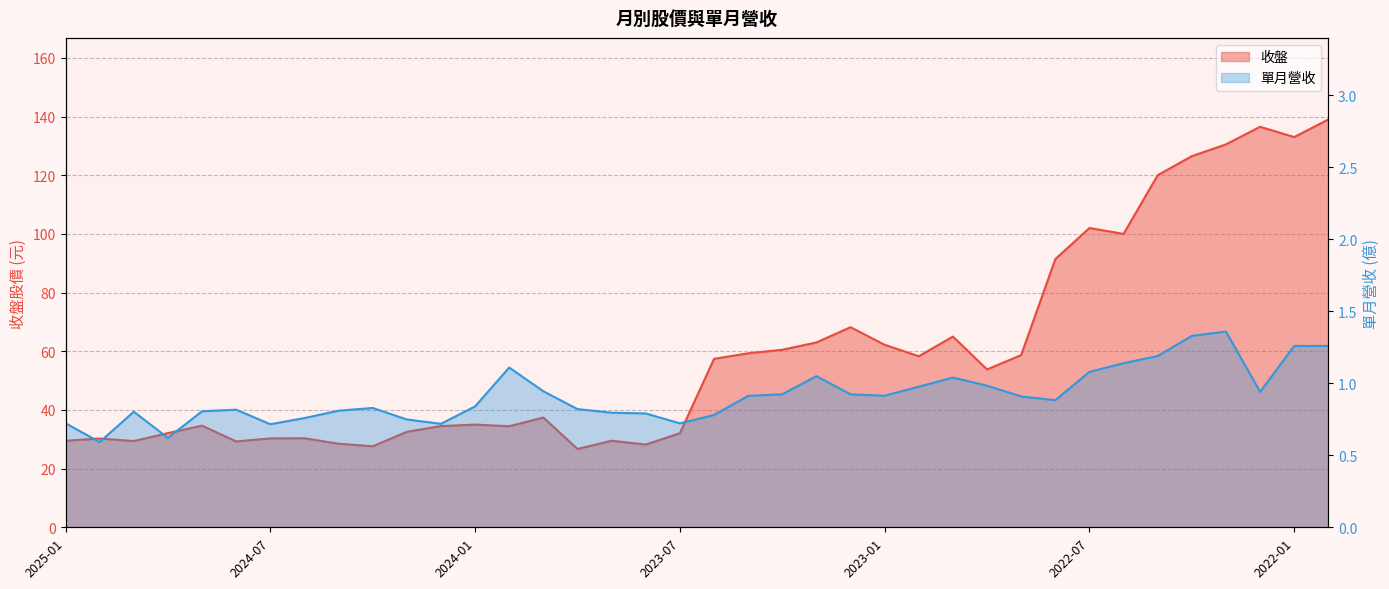

Between 2024-12 and 2024-09, which series saw the biggest shift?

收盤